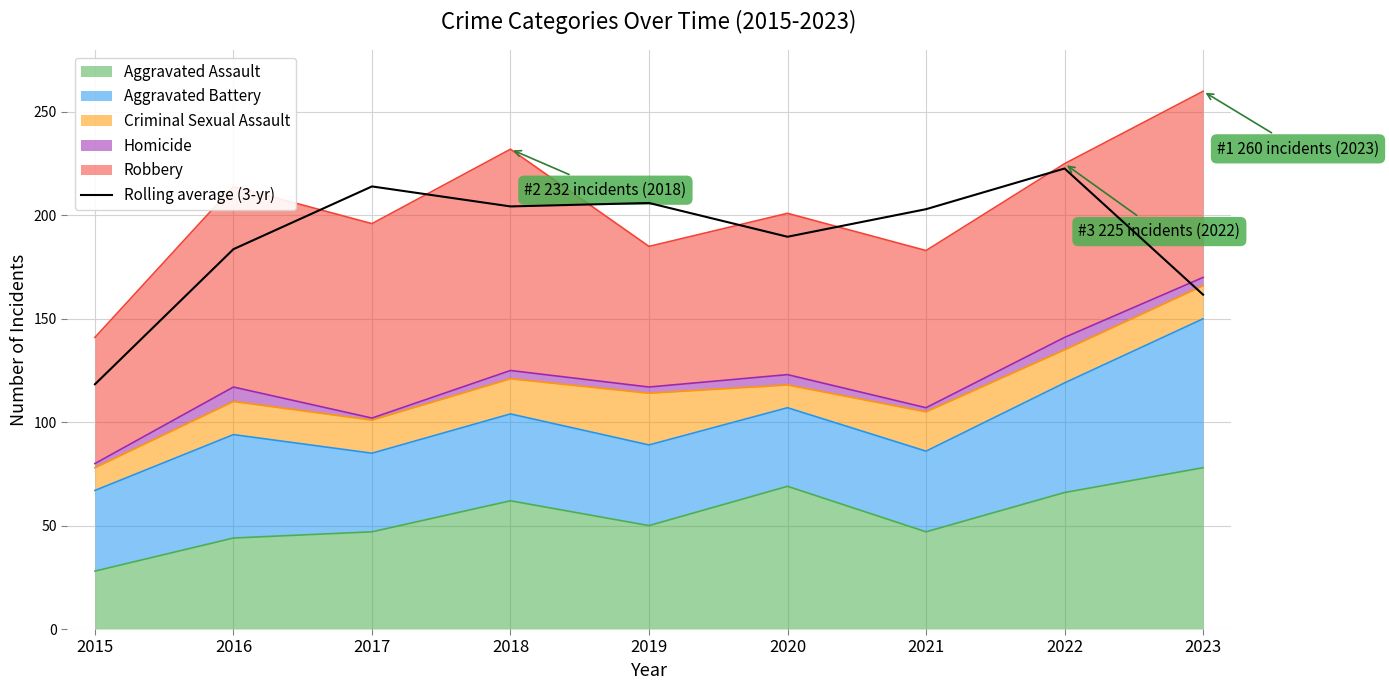

Is it true that the value at 2020 is 189.7?

True